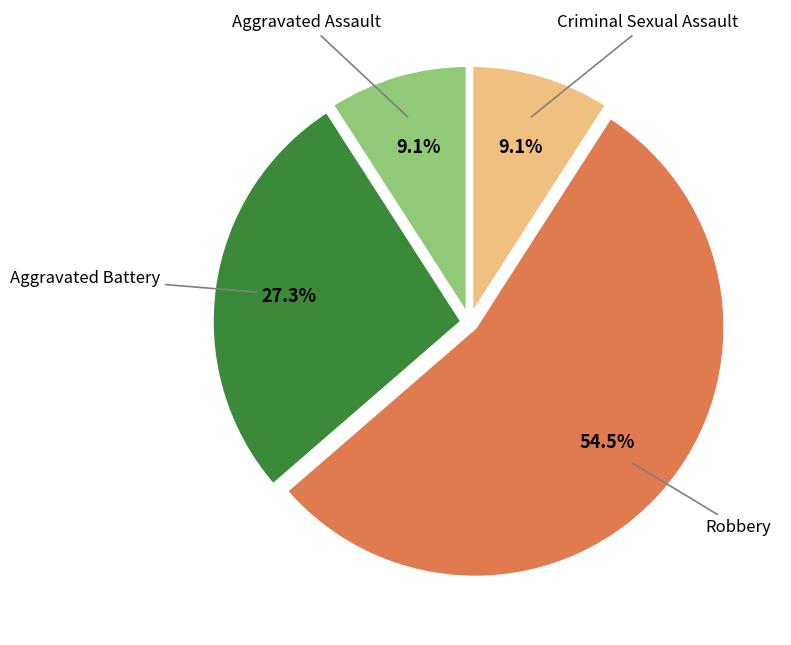

Which slice is the largest?

Robbery